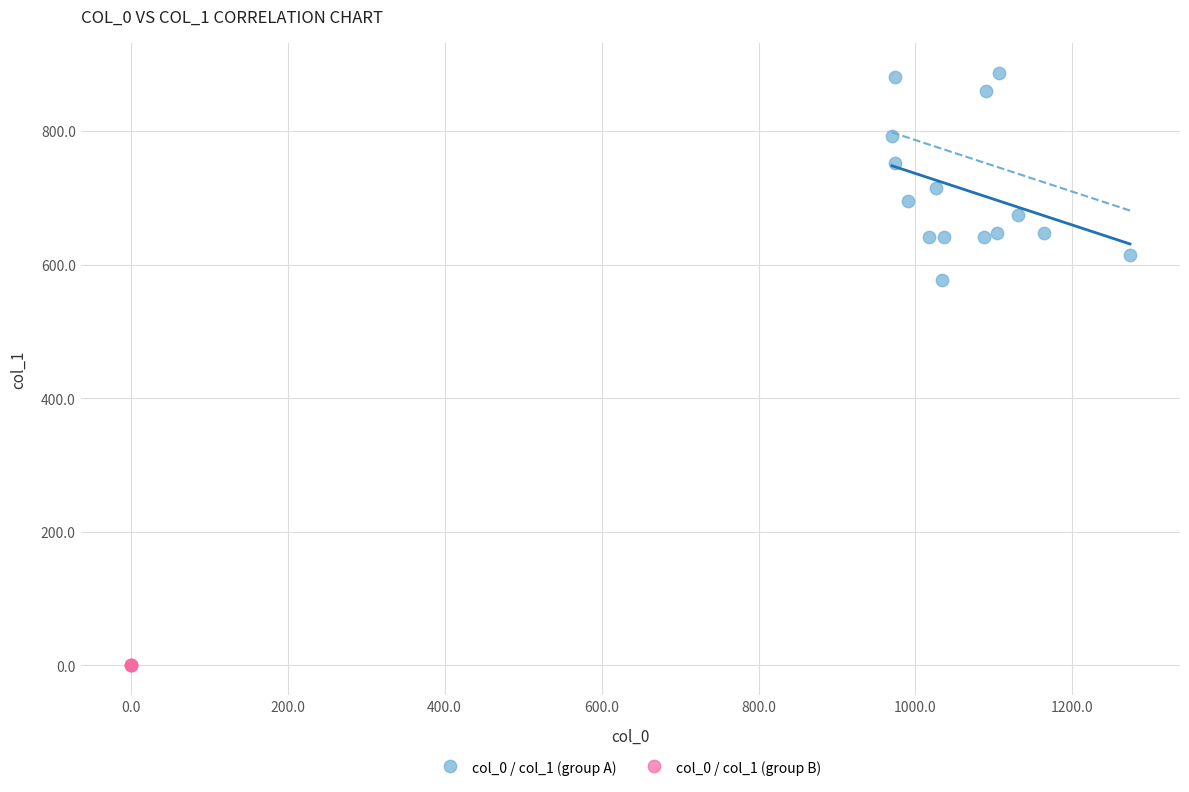

Which series reaches the minimum Y coordinate?

col_0 / col_1 (group B)